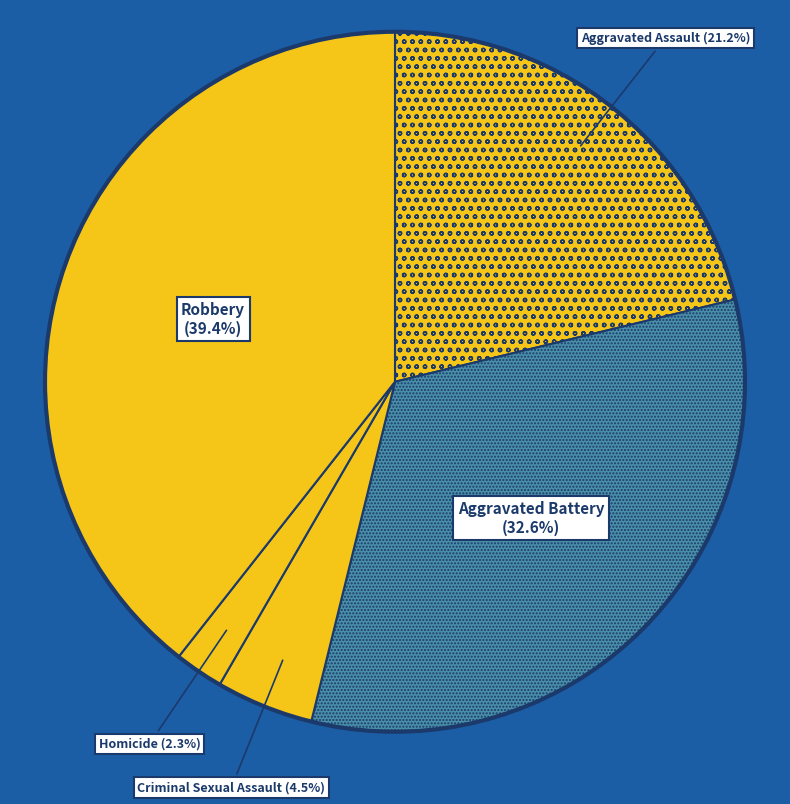

Which has a higher value, Homicide or Criminal Sexual Assault?

Criminal Sexual Assault